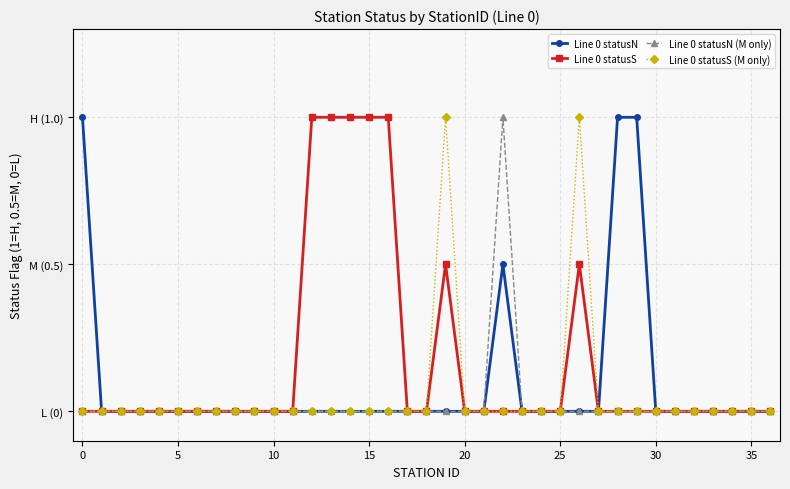

List the series in order of their peak value, lowest first.

Line 0 statusN, Line 0 statusS, Line 0 statusN (M only), Line 0 statusS (M only)